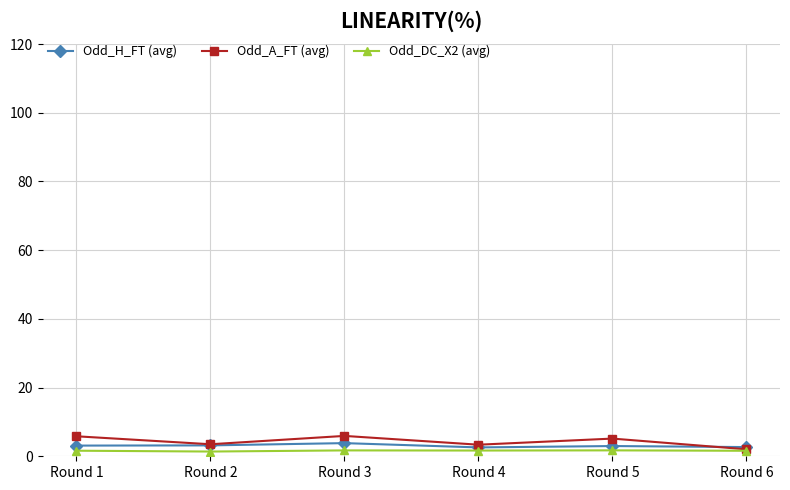

The value of Odd_H_FT (avg) at Round 4 is 2.6. True or false?

True